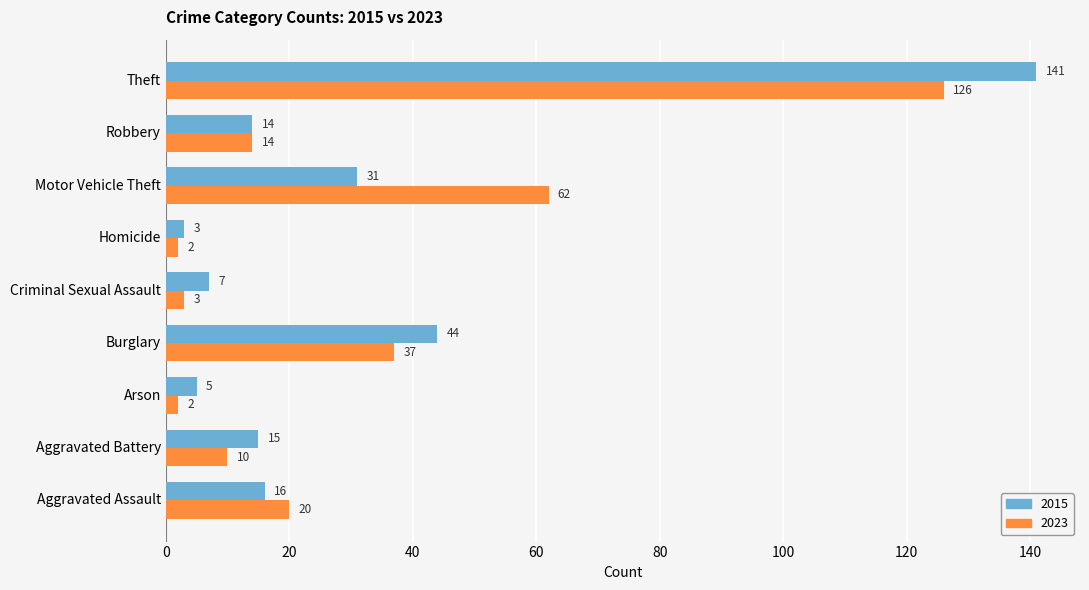

Which series has the largest range (max minus min)?

2015